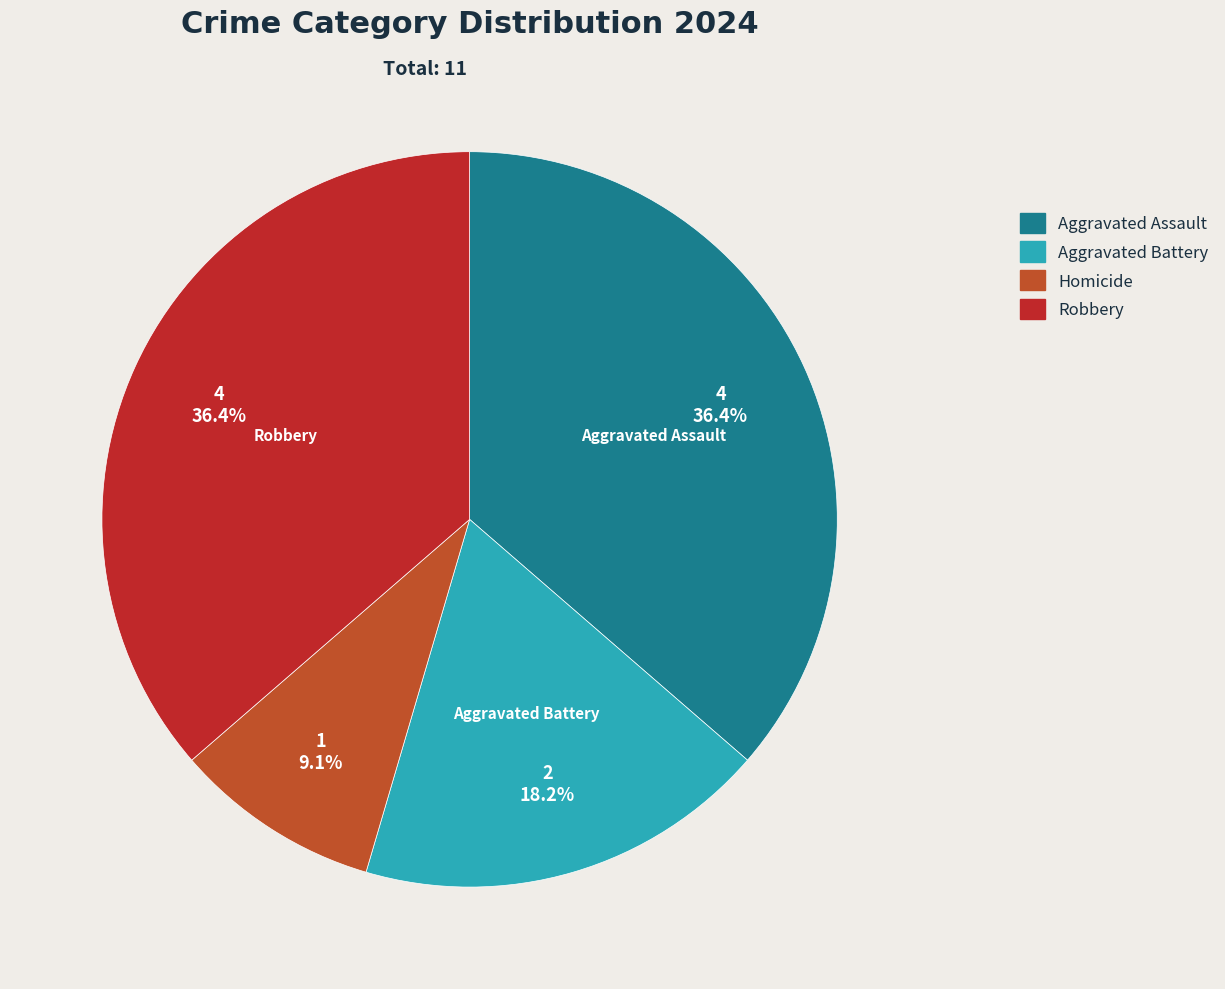

Combined, do Aggravated Battery and Homicide account for over 50%?

No